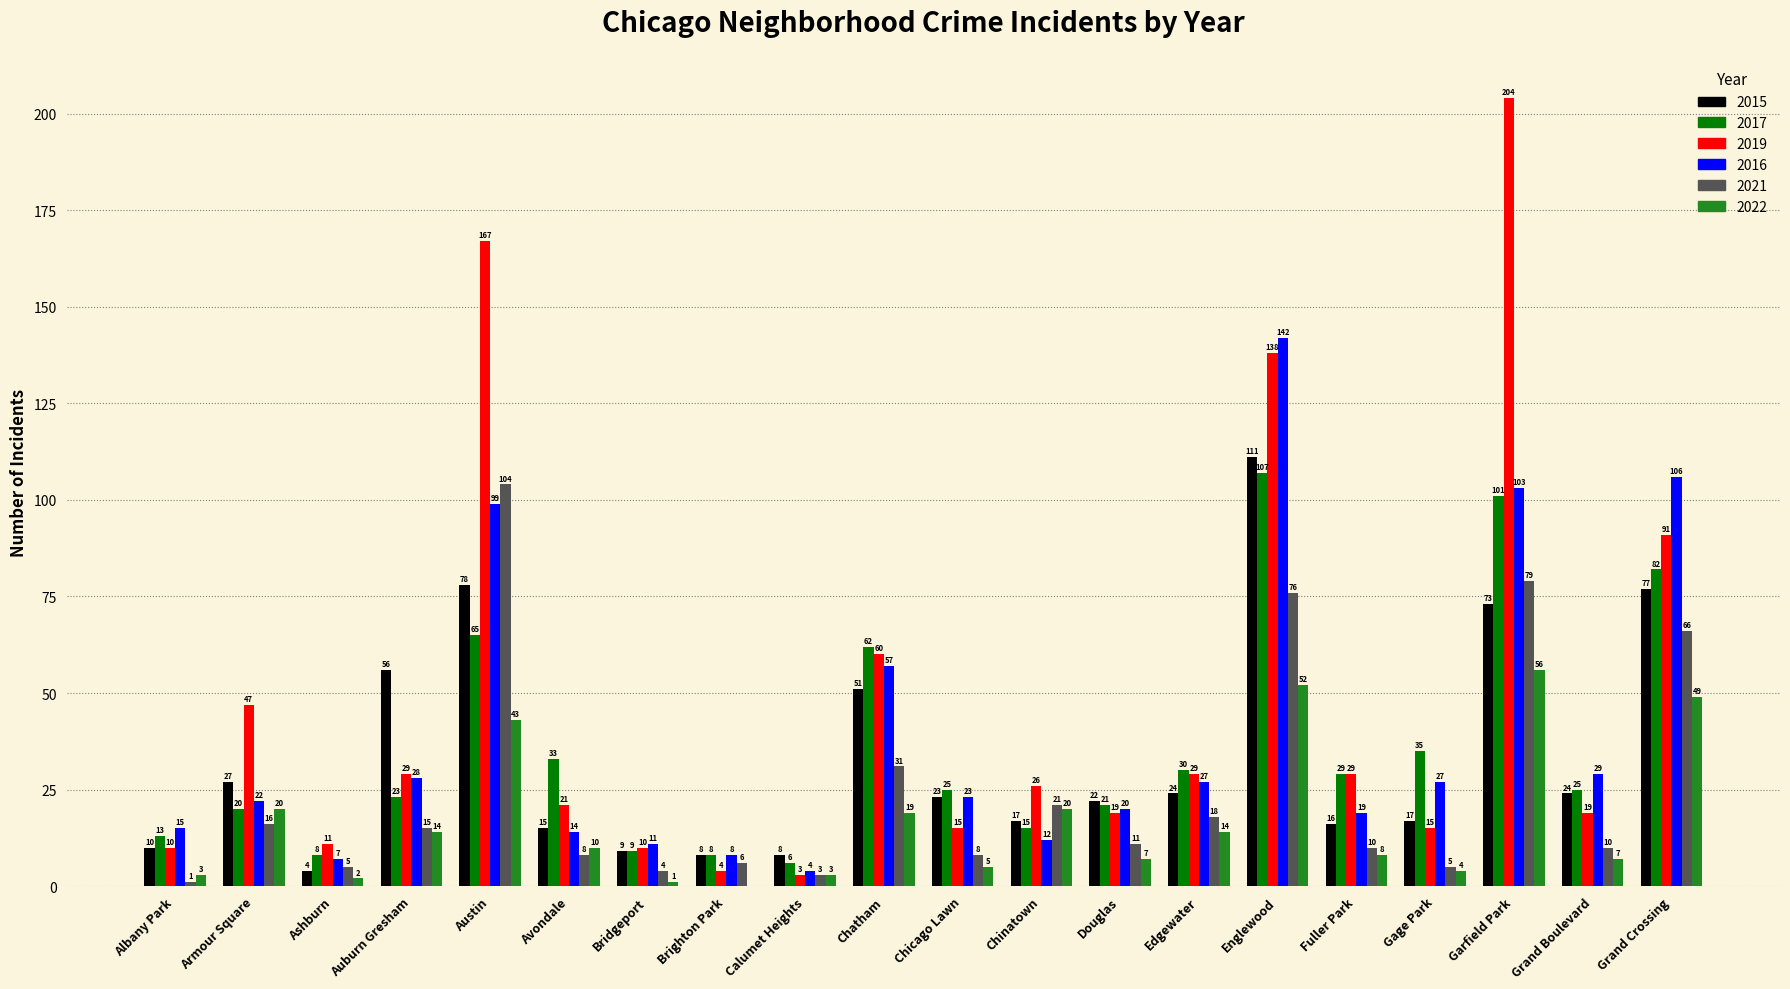

Which series changed the most between Avondale and Gage Park?

2016